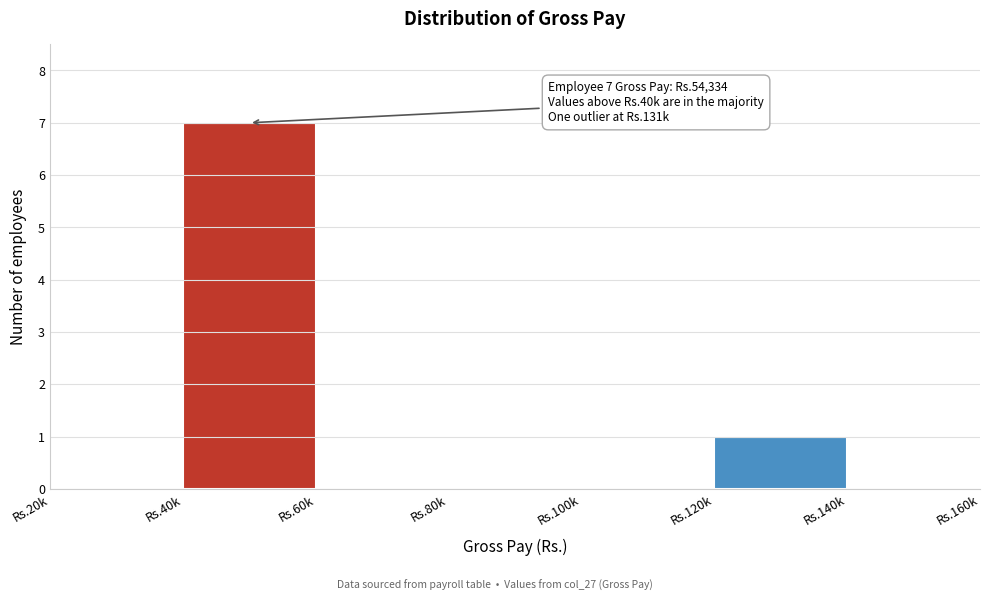

Reading left to right, list all the values displayed in this chart.

Rs.20k=0	Rs.40k=7	Rs.60k=0	Rs.80k=0	Rs.100k=0	Rs.120k=1	Rs.140k=0